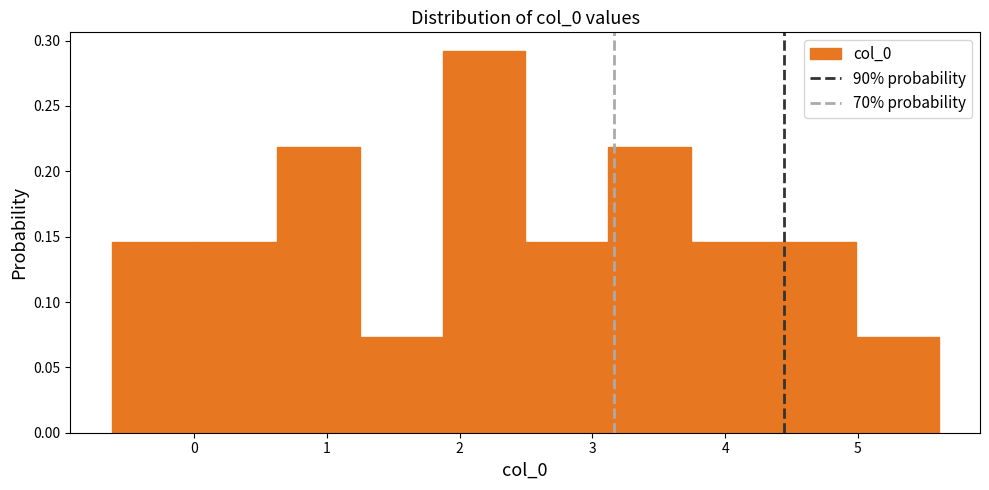

What is the height of the bar covering 4.4 to 5.0 on the x-axis? Neither the bar edges nor the heights are printed on the chart, so give them approximately, as read against the axes.

0.145